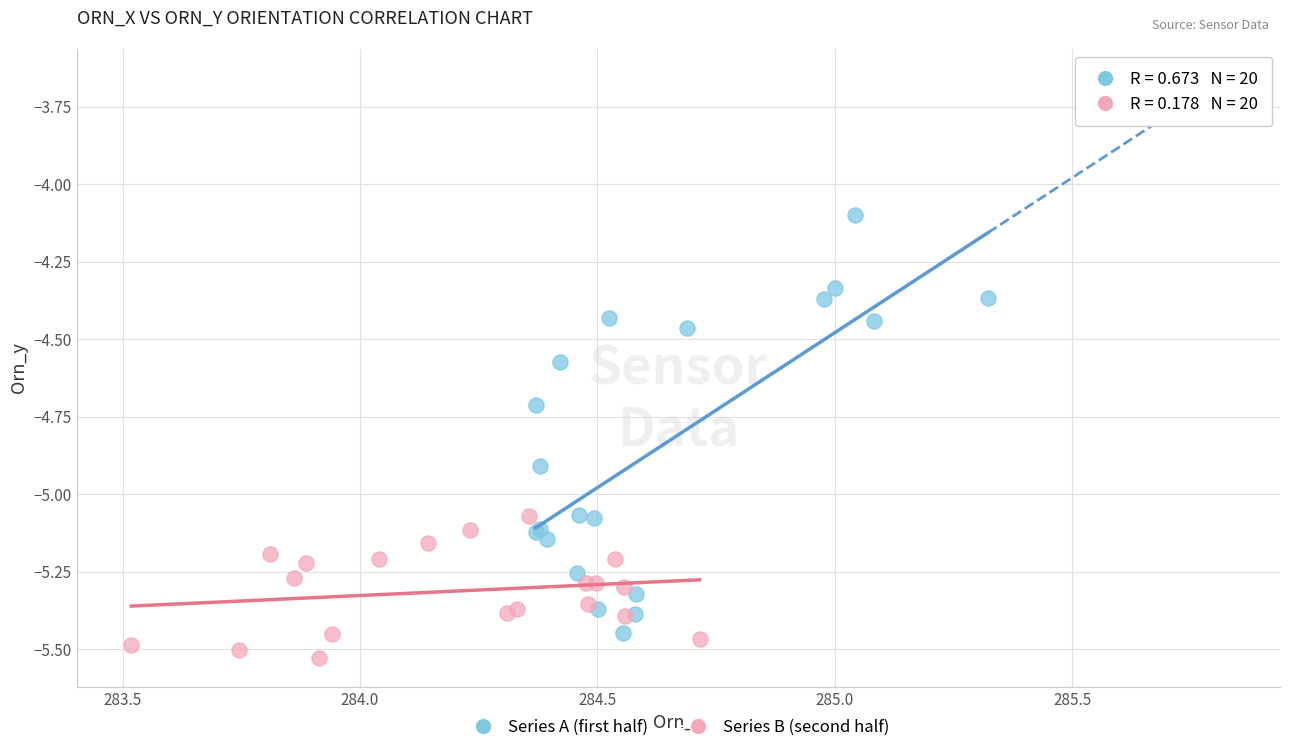

Which series contains the highest Y value?

Series A (first half)